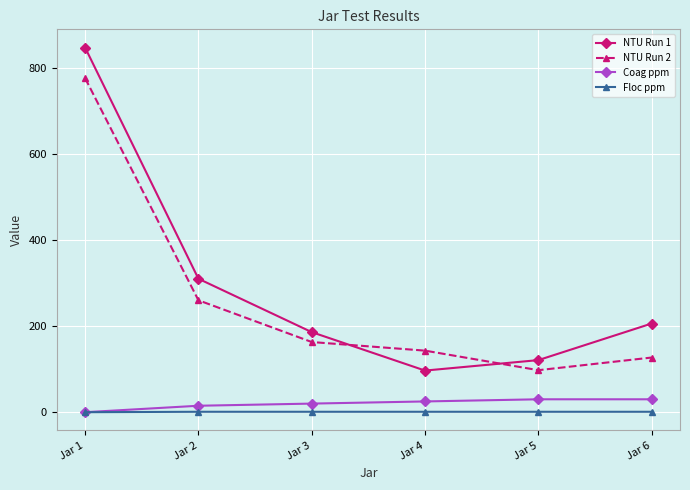

True or false: NTU Run 1 and Floc ppm intersect in this chart.

False